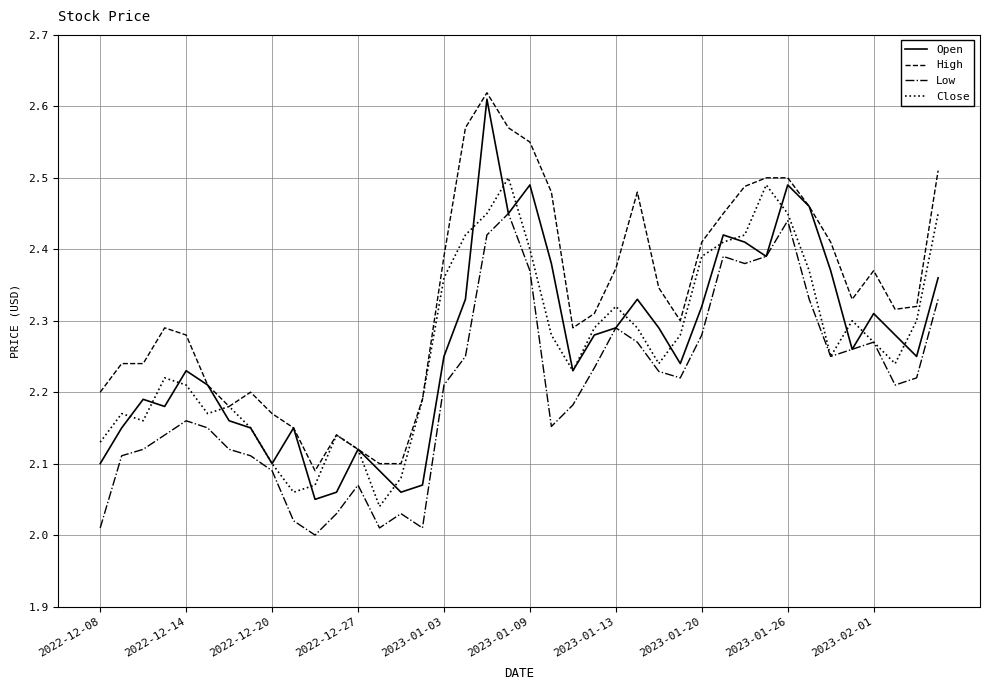

Which series has the largest total across all categories?

High